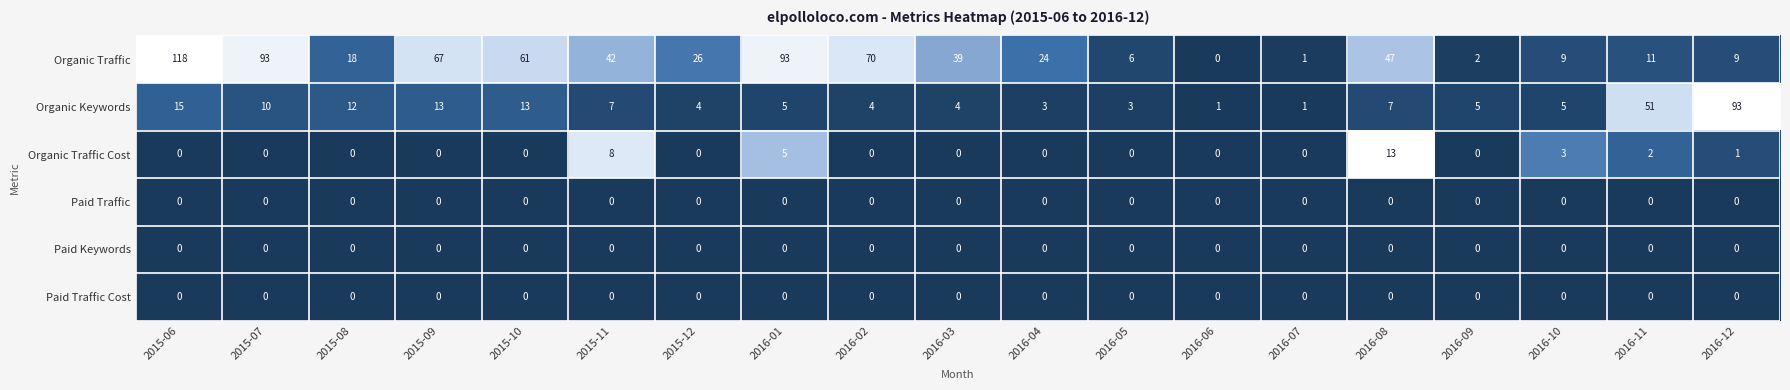

Which series changed the most between 2016-04 and 2016-07?

Organic Traffic